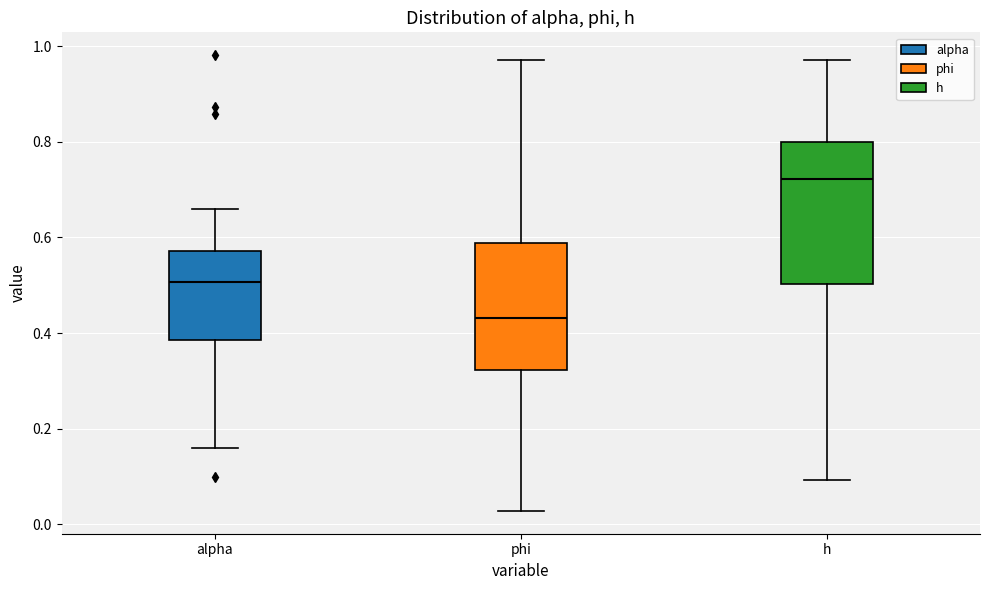

Which box's median line is the lowest?

phi